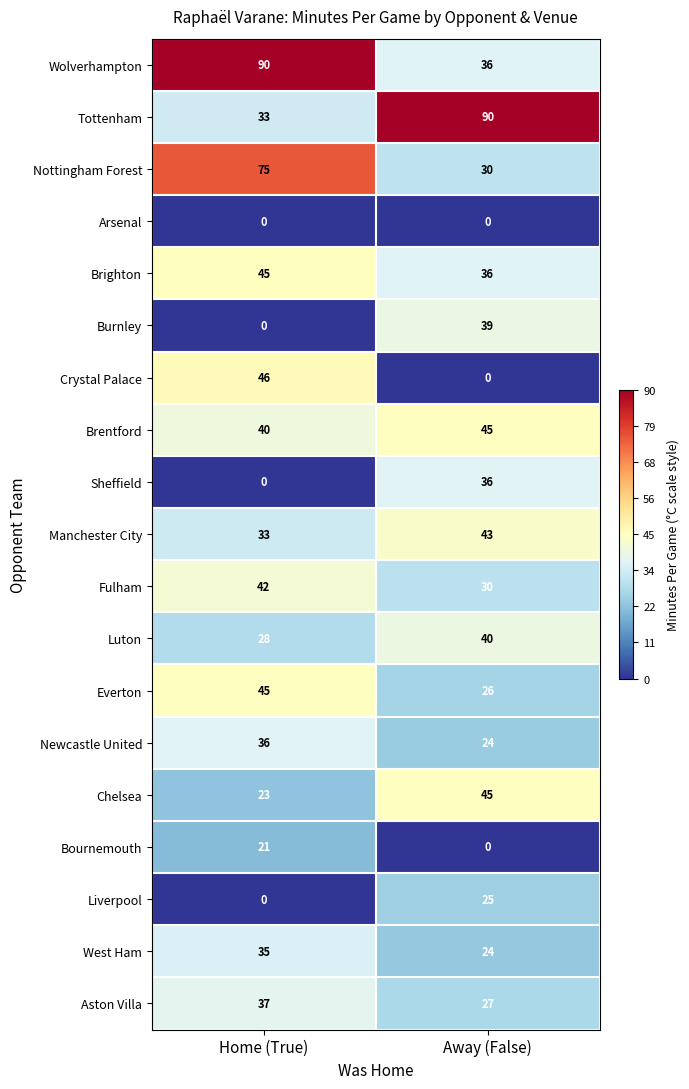

How many series are shown in this chart?

19